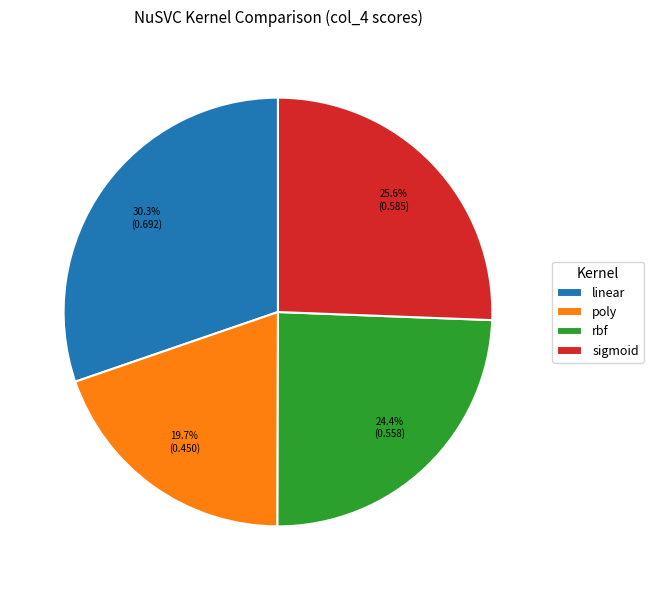

What portion of the pie excludes poly?

80.3%